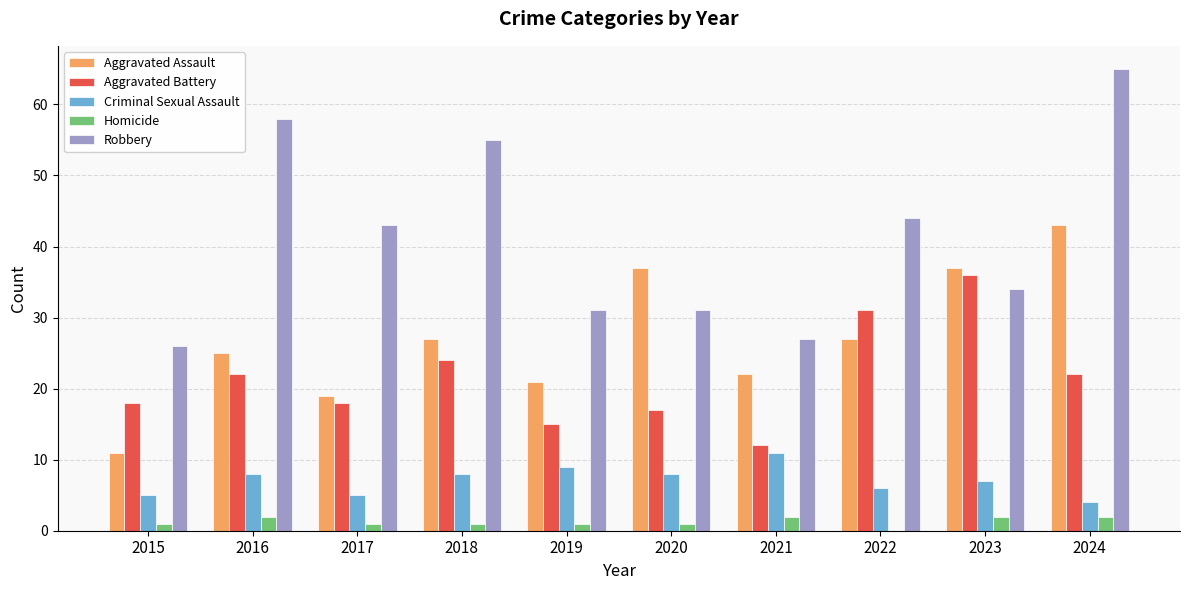

The value of Aggravated Assault at 2016 is 9. True or false?

False